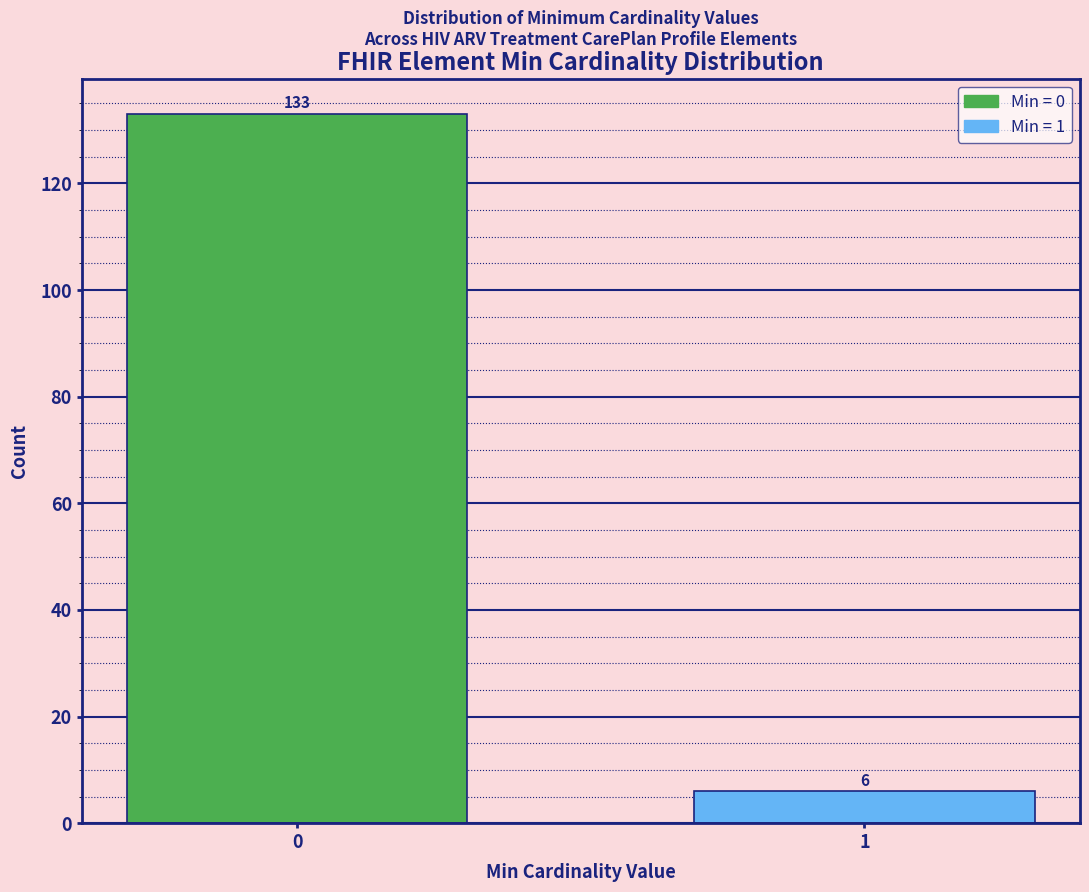

Reading left to right, extract all data points from this chart.

133	6